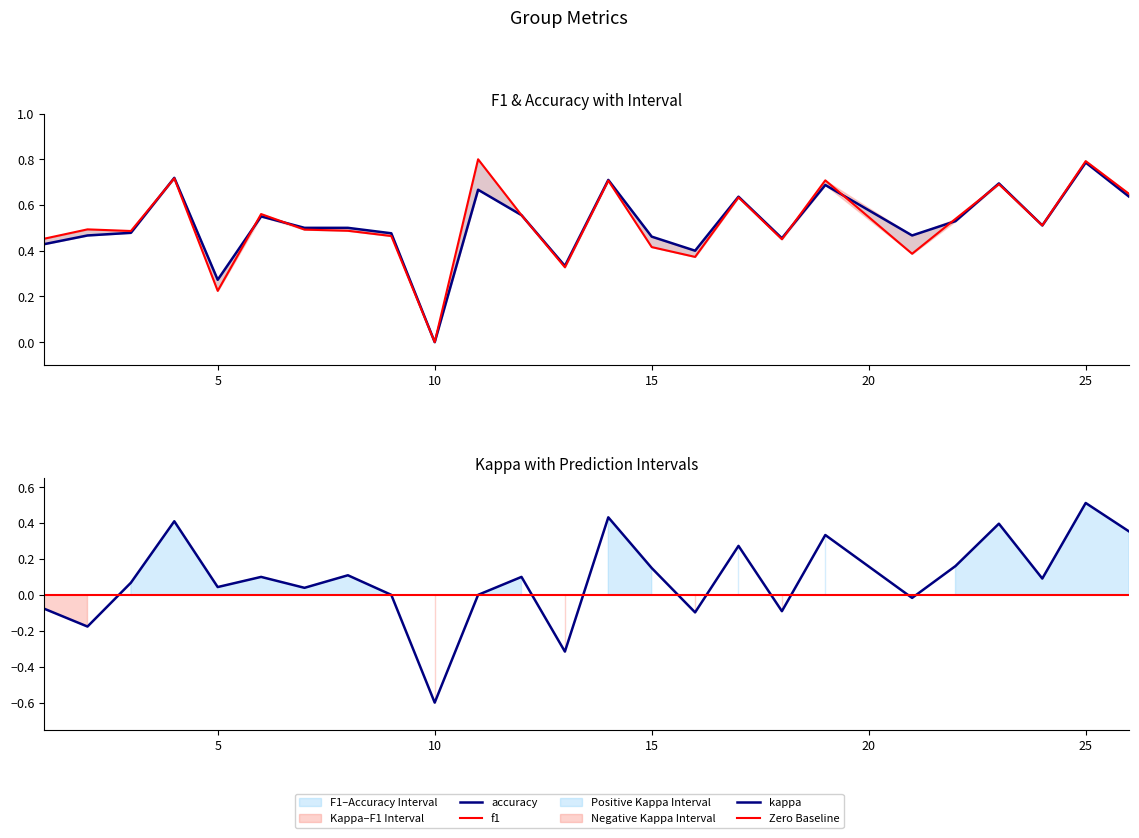

Which category has the highest value across all series?

11